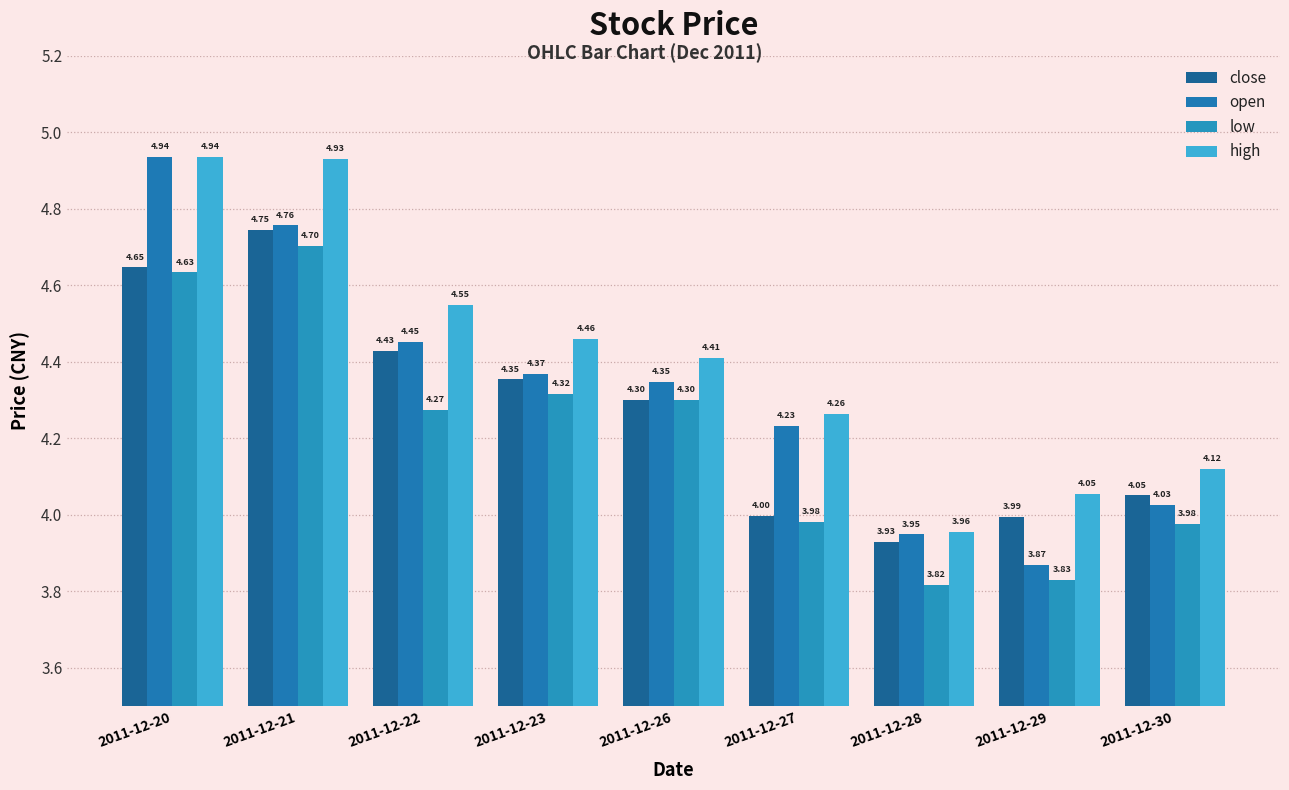

Rank the series by their maximum value, from highest to lowest.

open, high, close, low